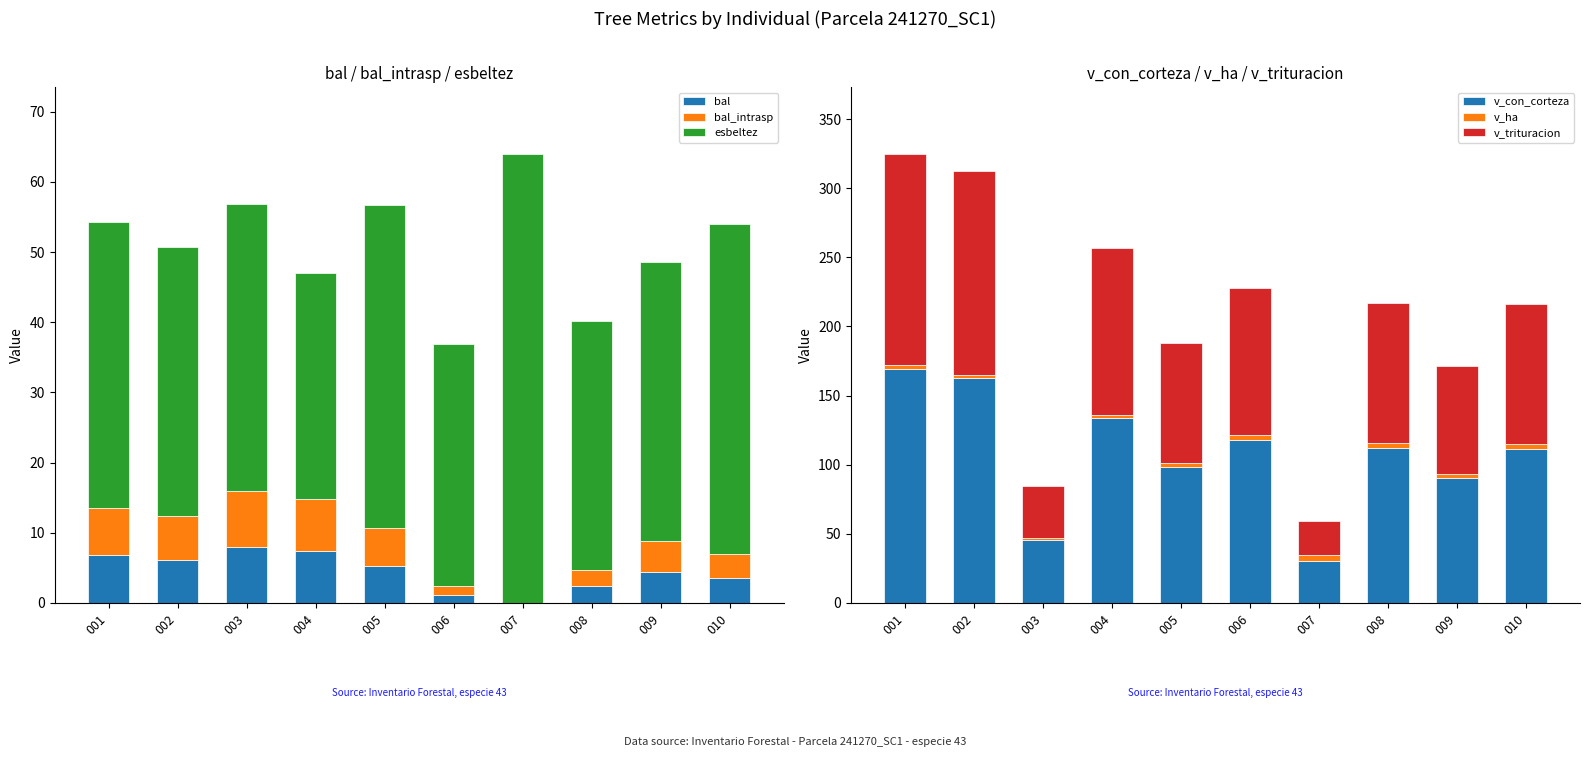

What is the sum of all esbeltez values?

418.9